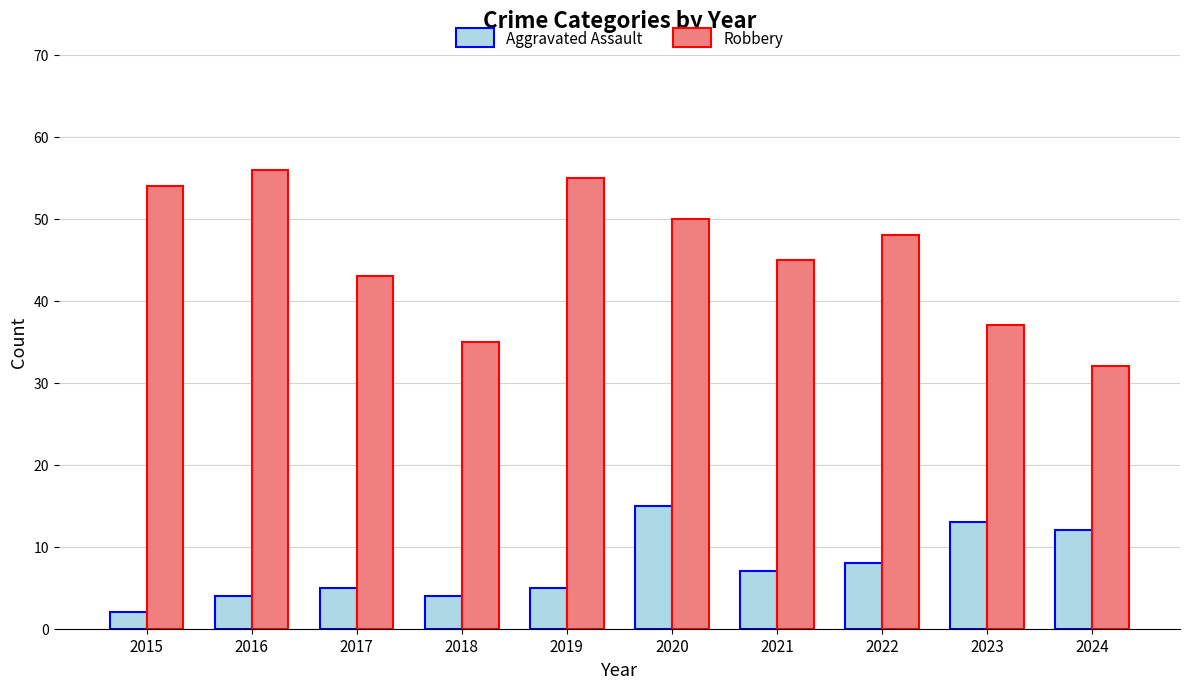

At which label is Aggravated Assault closest to 8?

2022